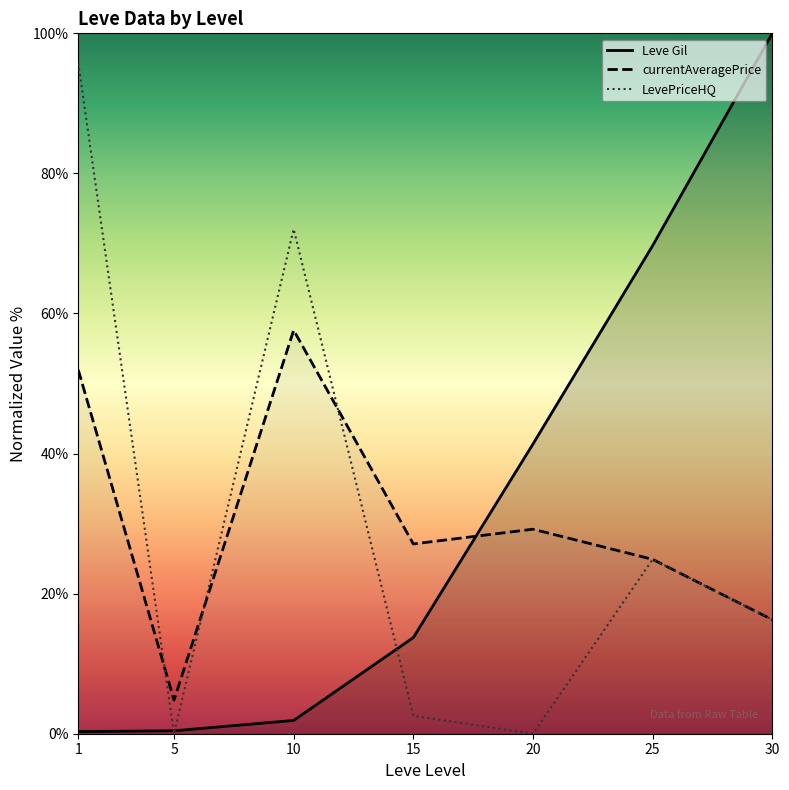

What is the value of the Leve Gil point at the 2nd from the left?

0.4